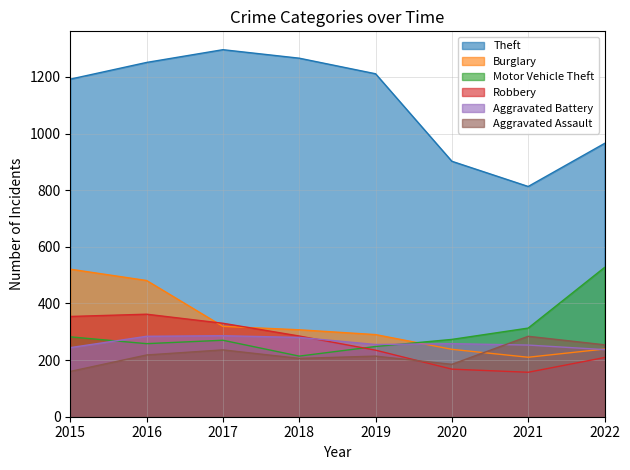

At which category is the sum across all series the highest?

2016